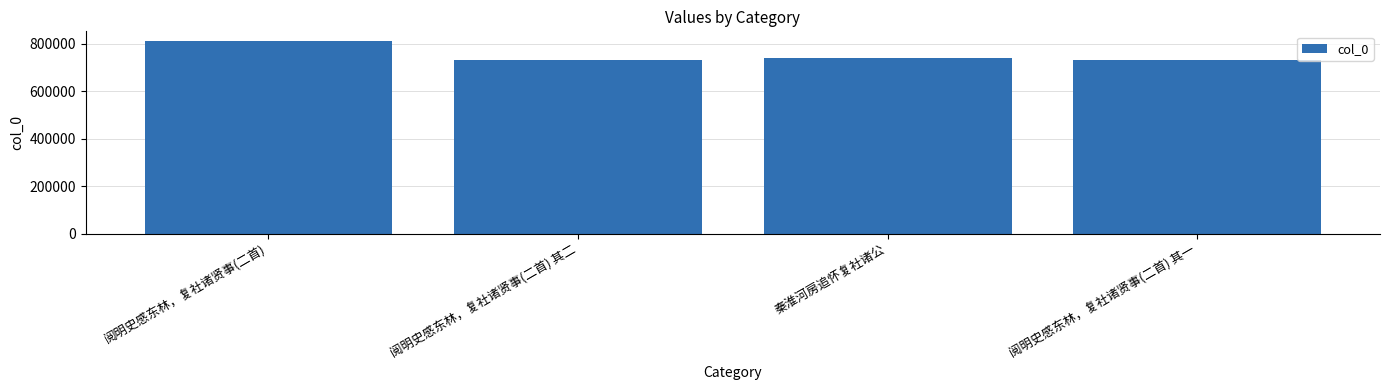

What is the difference between the values at 阅明史感东林，复社诸贤事(二首) and 秦淮河房追怀复社诸公?

72591